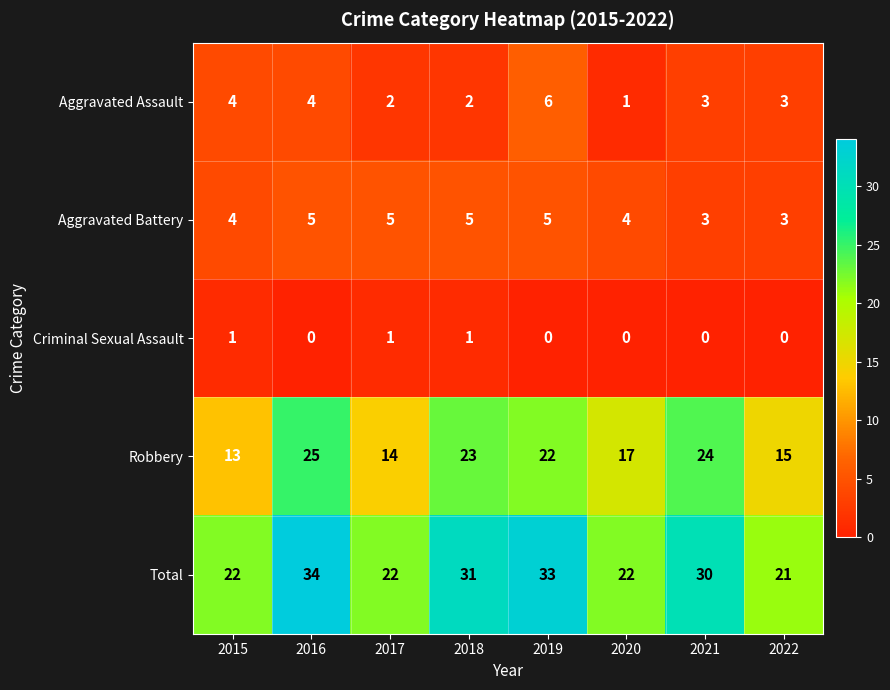

At 2020, list the series in order from largest to smallest.

Total, Robbery, Aggravated Battery, Aggravated Assault, Criminal Sexual Assault